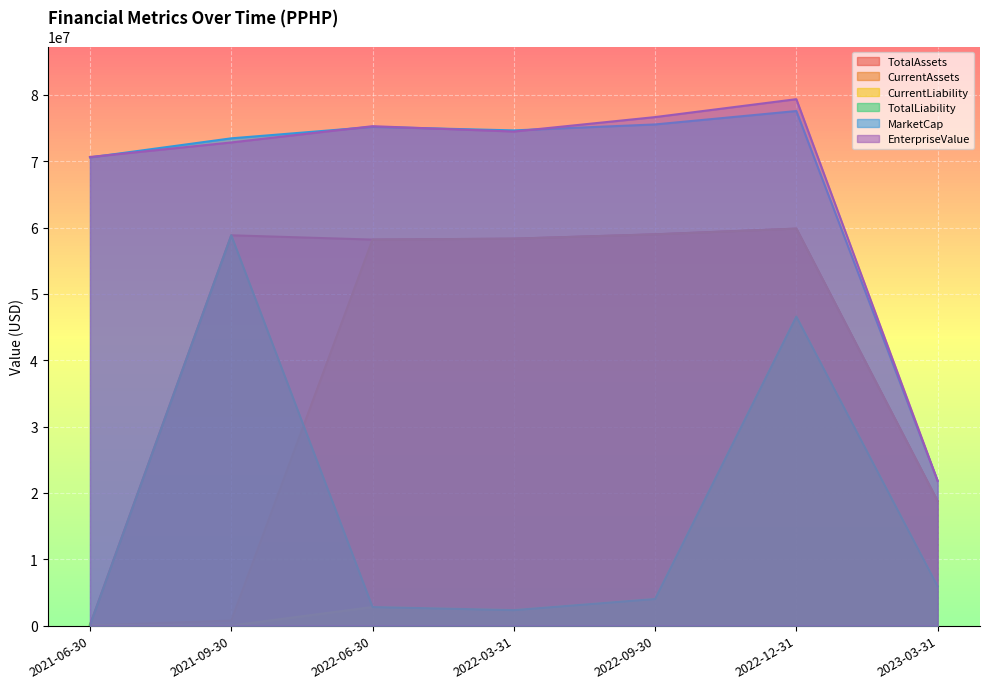

At which category does the chart reach its minimum across all series?

2021-09-30